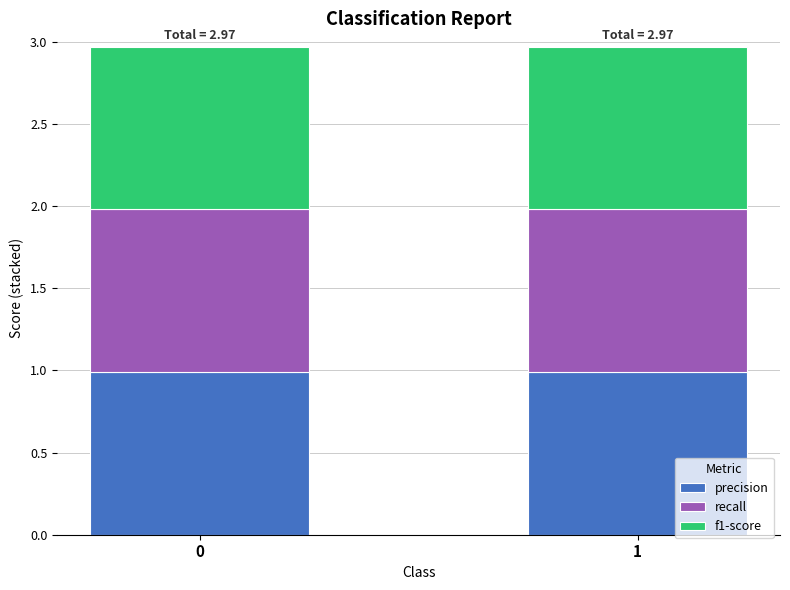

Which series changed the most between 0 and 1?

precision